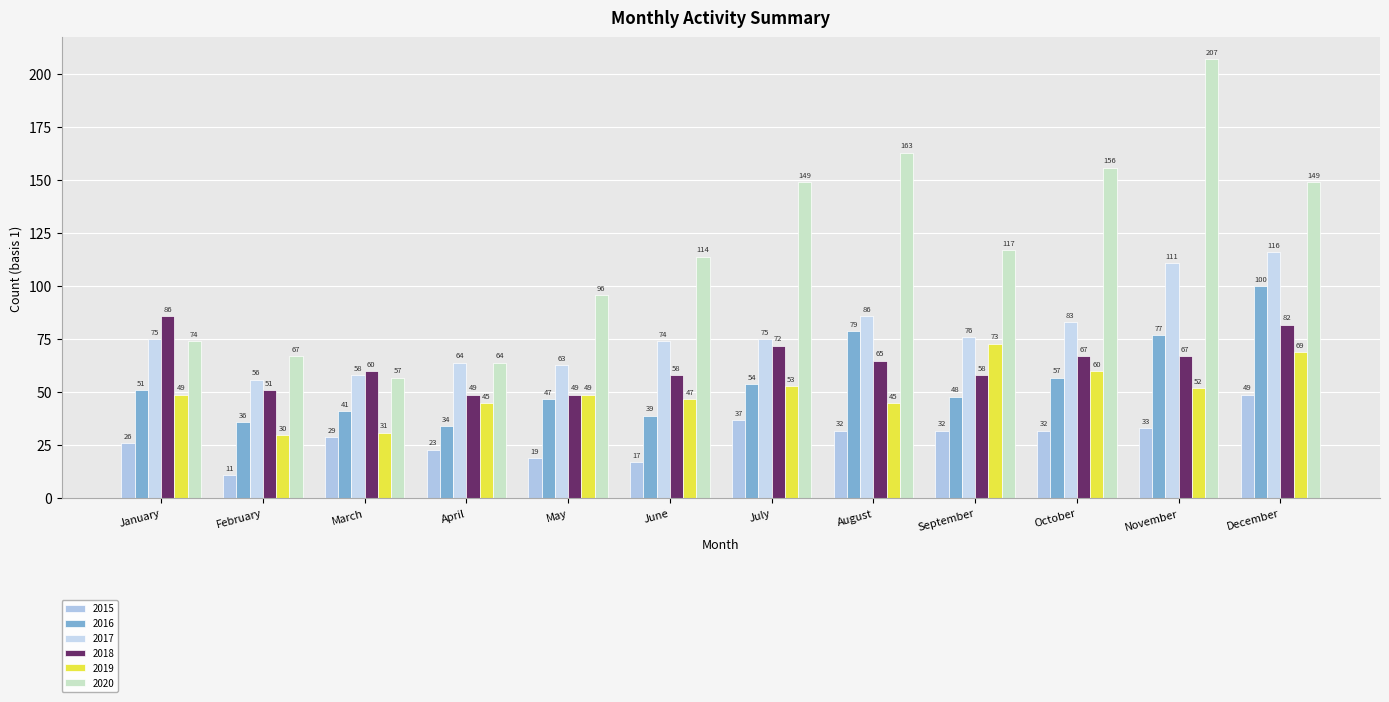

Rank the series at April from highest to lowest value.

2017, 2020, 2018, 2019, 2016, 2015